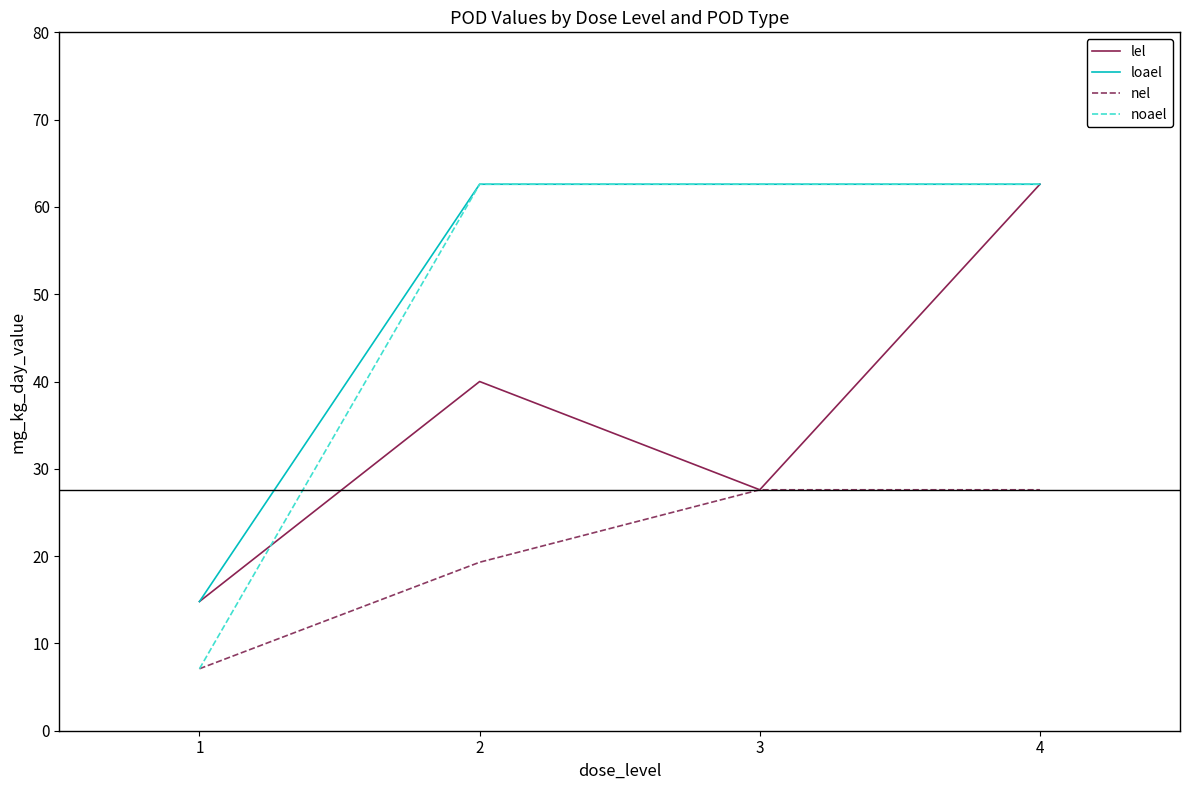

At which category is the sum across all series the highest?

4